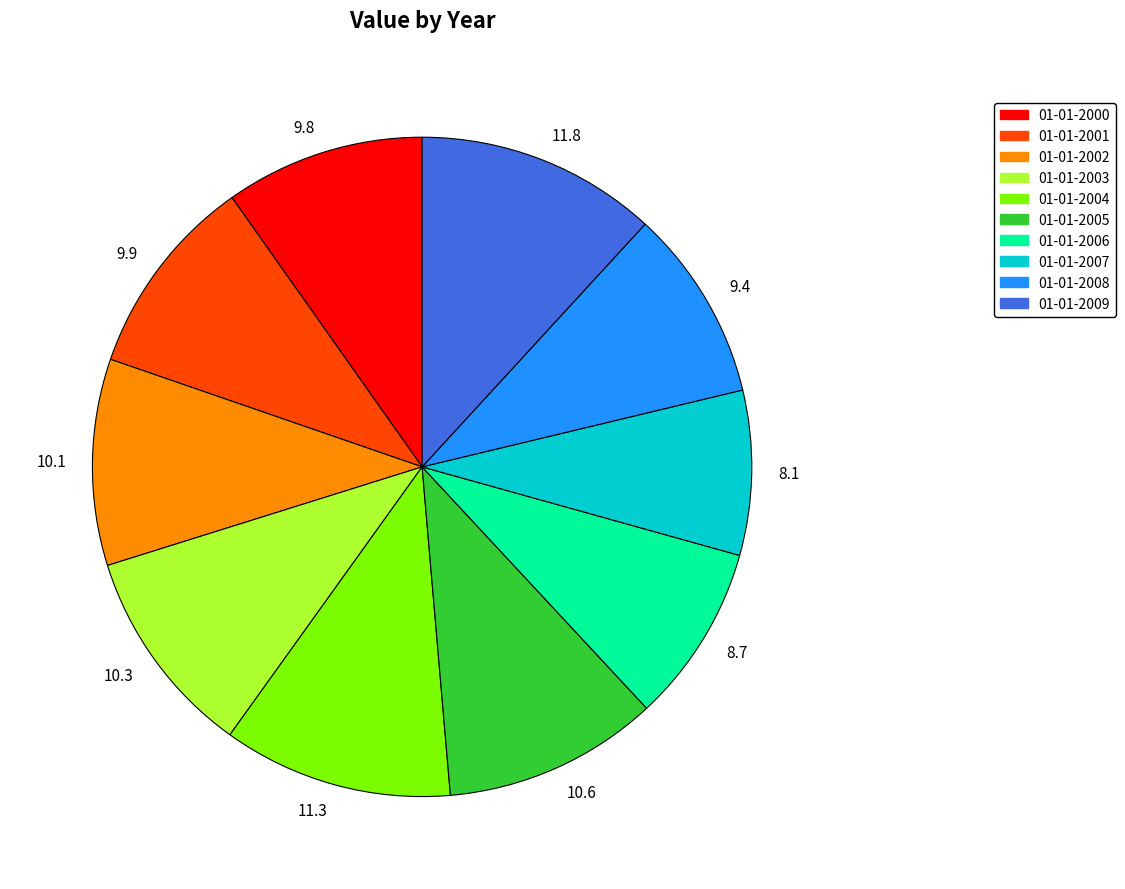

Is the sum of 9.9 and 9.4 greater than half?

No